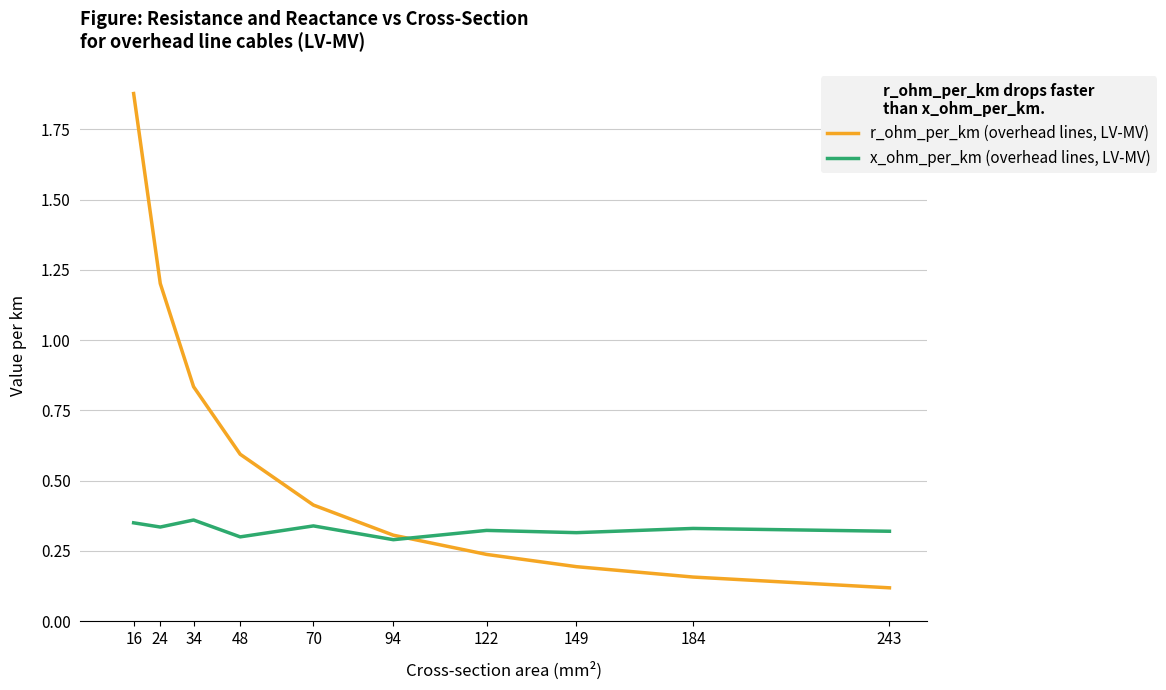

Is it true that x_ohm_per_km (overhead lines, LV-MV) equals 0.3 at 149?

True